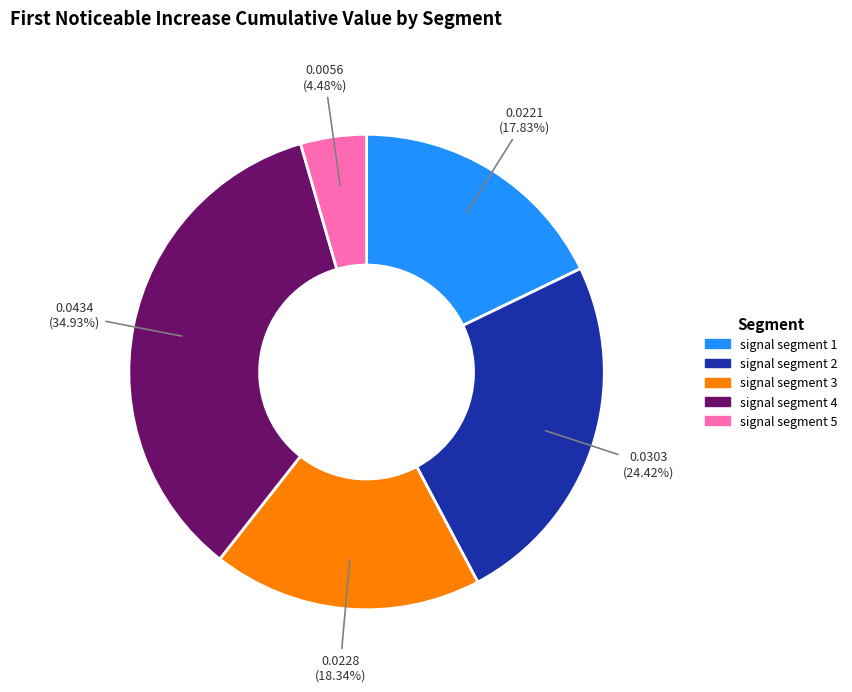

Does signal segment 3 represent more than half of the total?

No